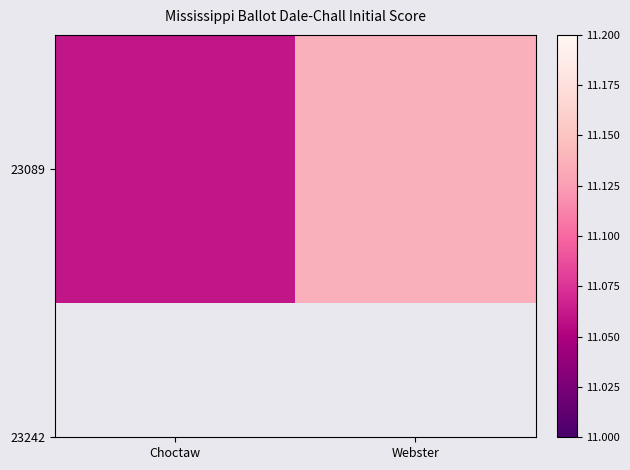

Reading left to right, extract all data points from this chart.

Choctaw=11.1	Webster=11.1